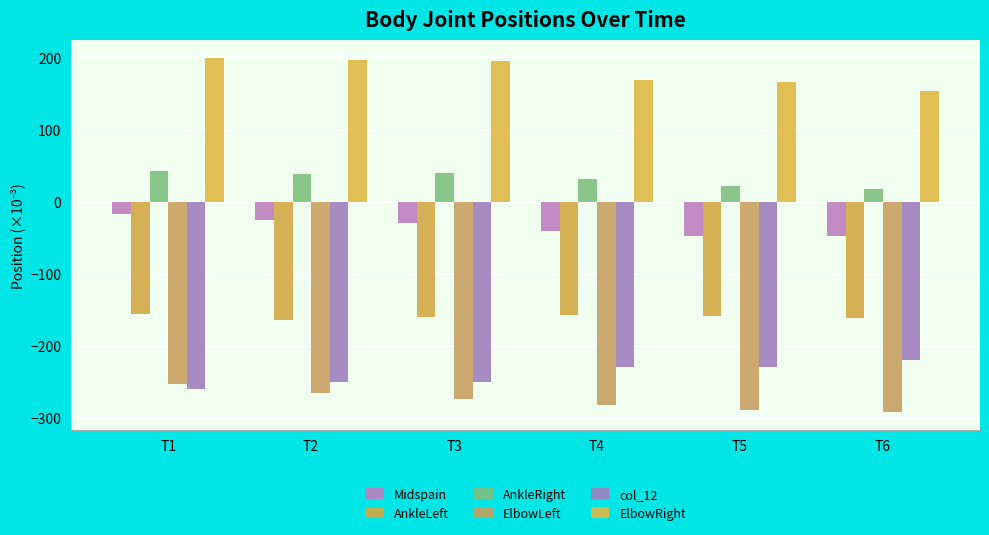

At which category does the chart reach its minimum across all series?

T6